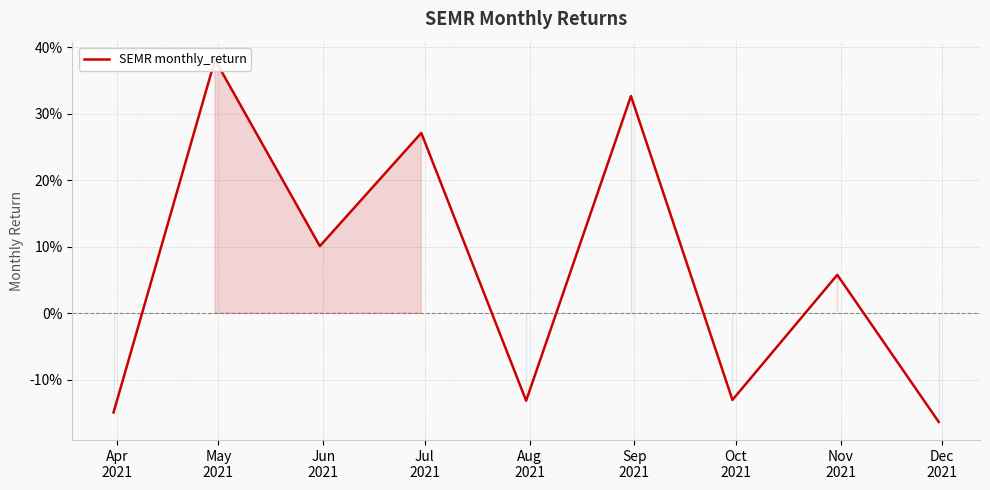

Read the value at May
2021.

0.4